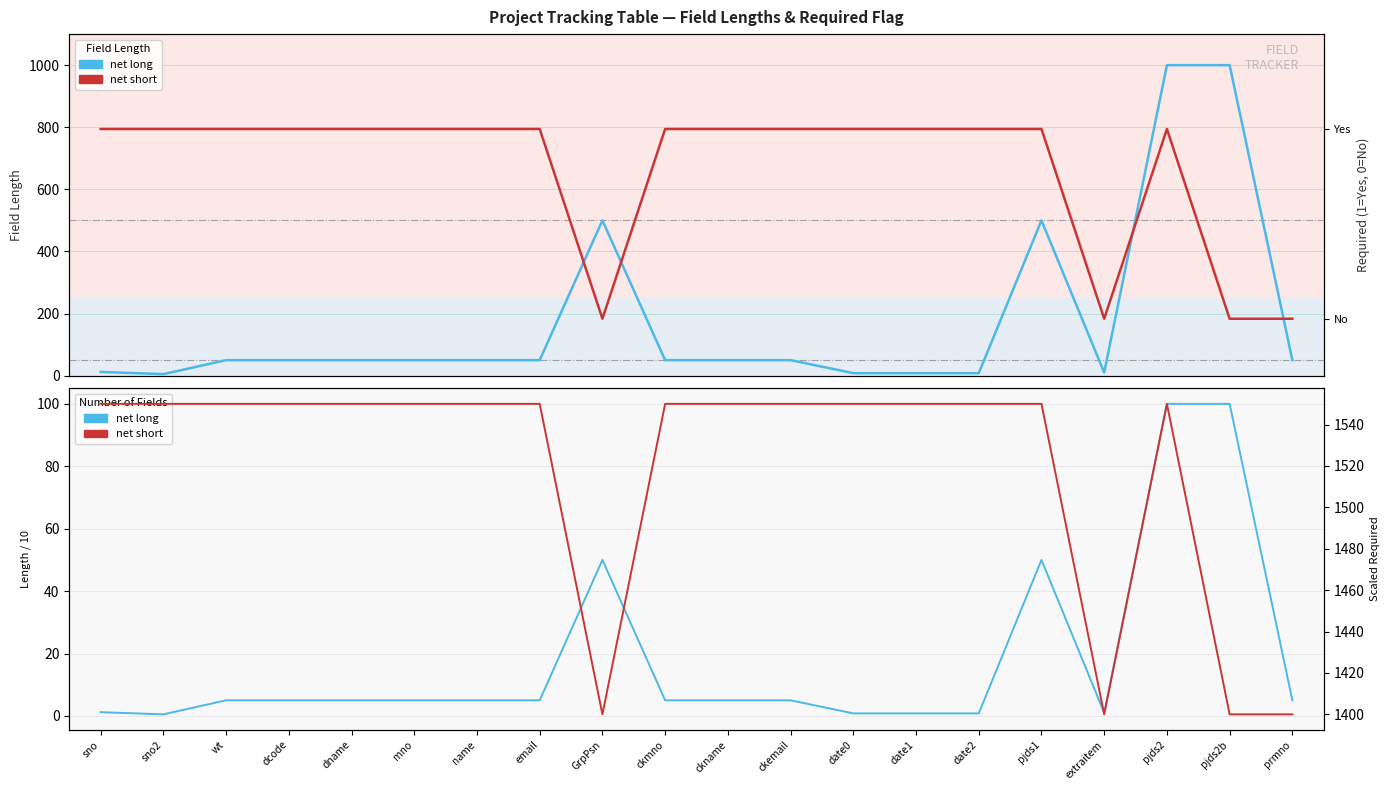

In net short, how many points are lower than both neighbors (excluding endpoints)?

2